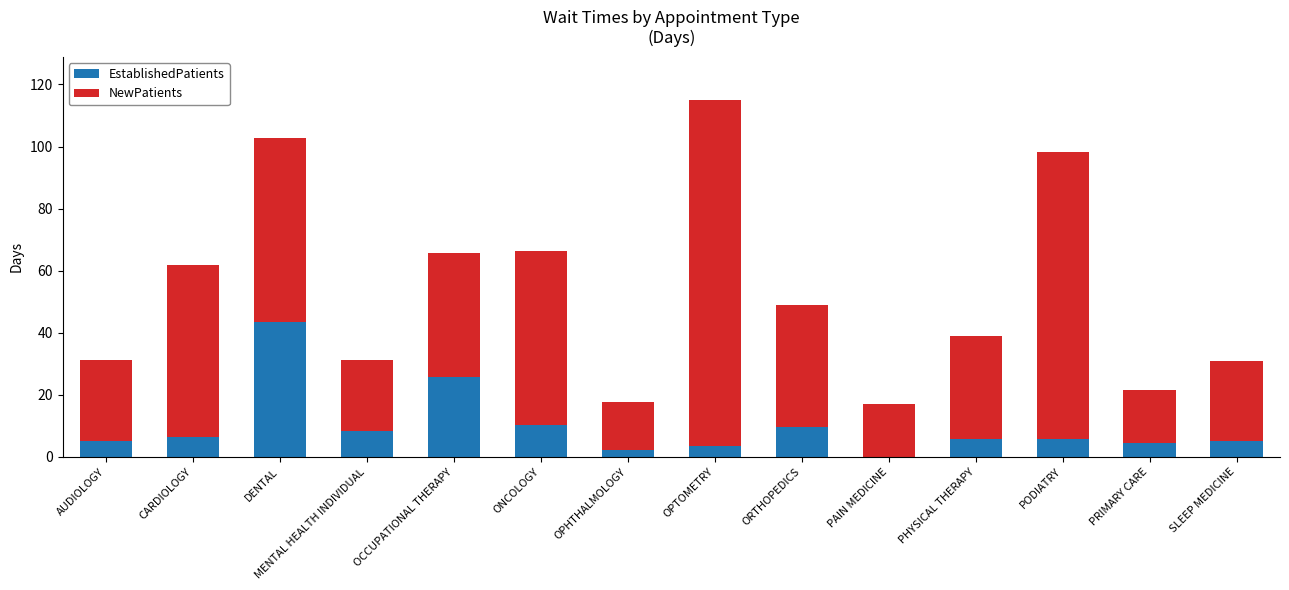

Which category has the highest value in the EstablishedPatients series?

DENTAL